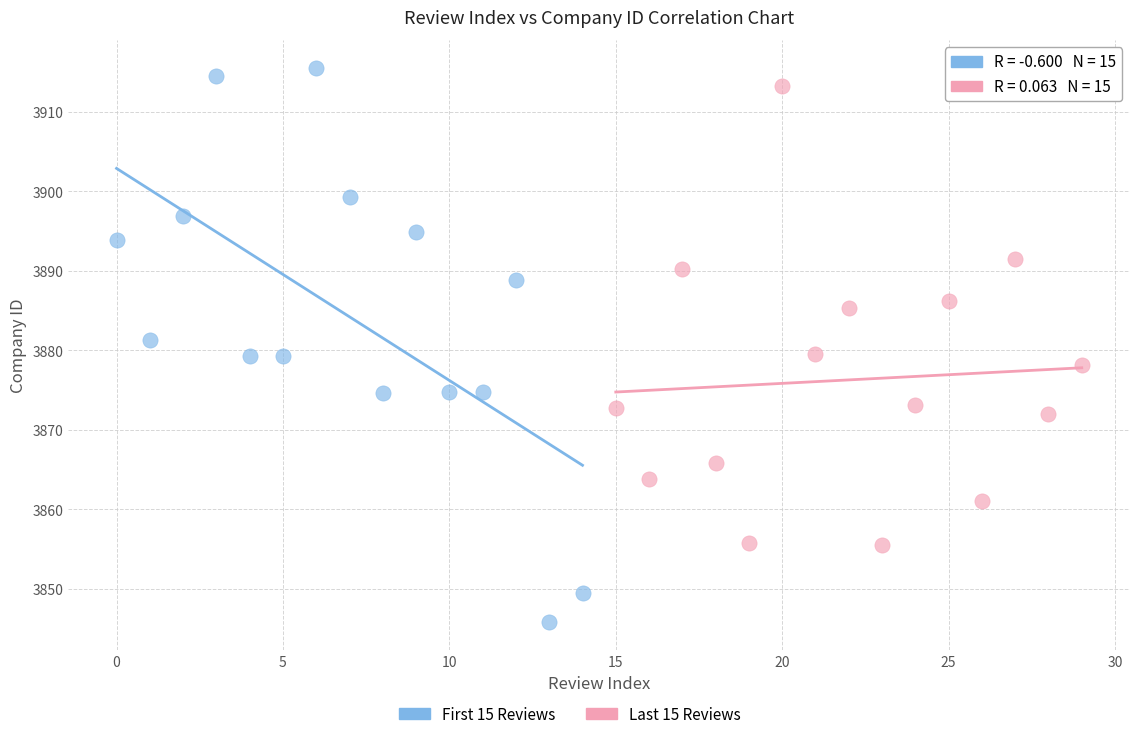

Which series has the widest spread of Y values?

First 15 Reviews